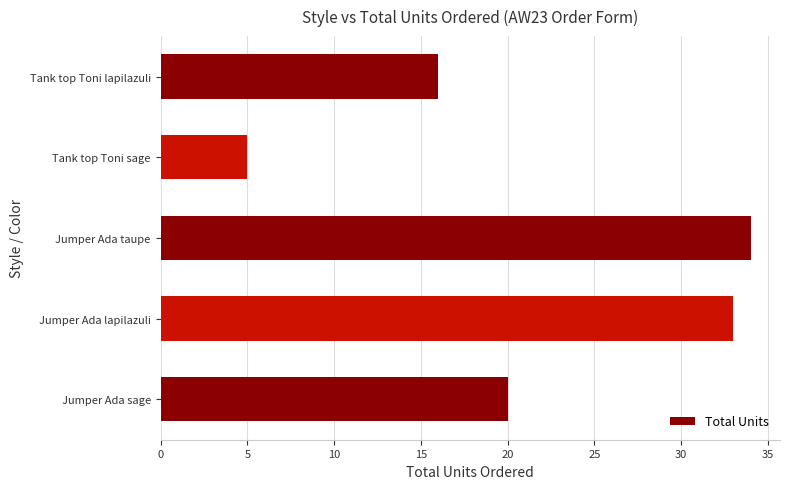

What is the greatest value displayed?

34